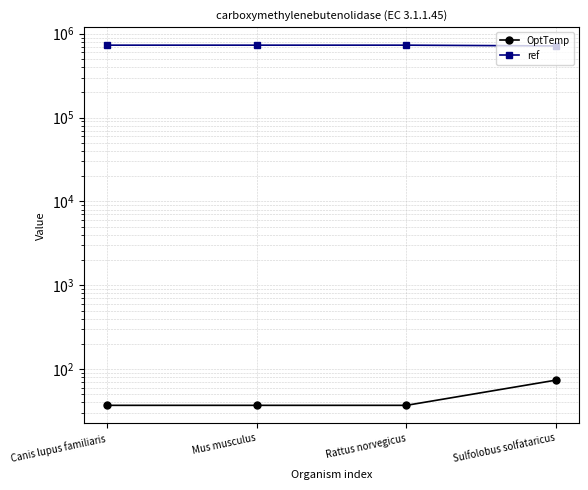

Is it true that OptTemp equals 74 at Sulfolobus solfataricus?

True